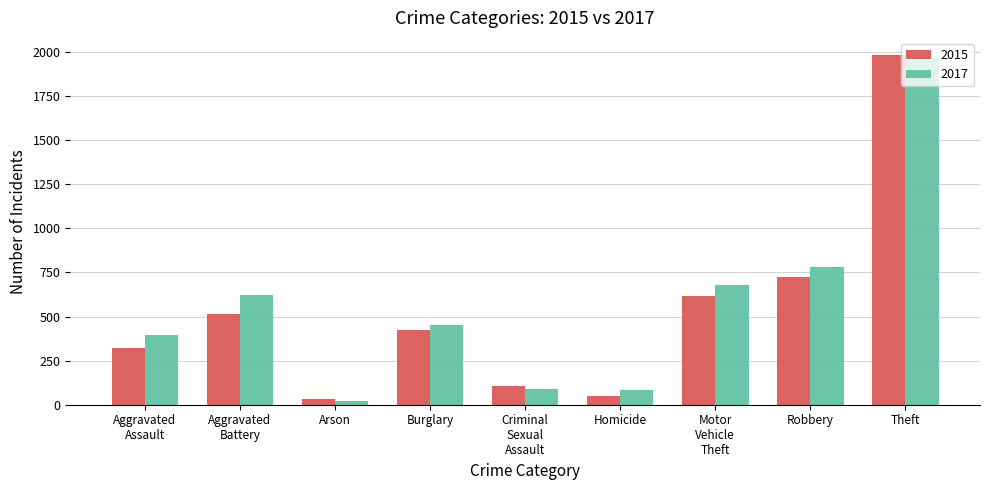

What is the difference between the 2015 values at Homicide and Robbery?

676